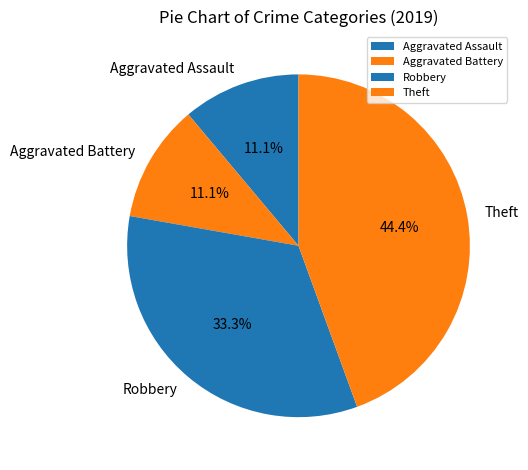

Is Theft the majority of the pie?

No